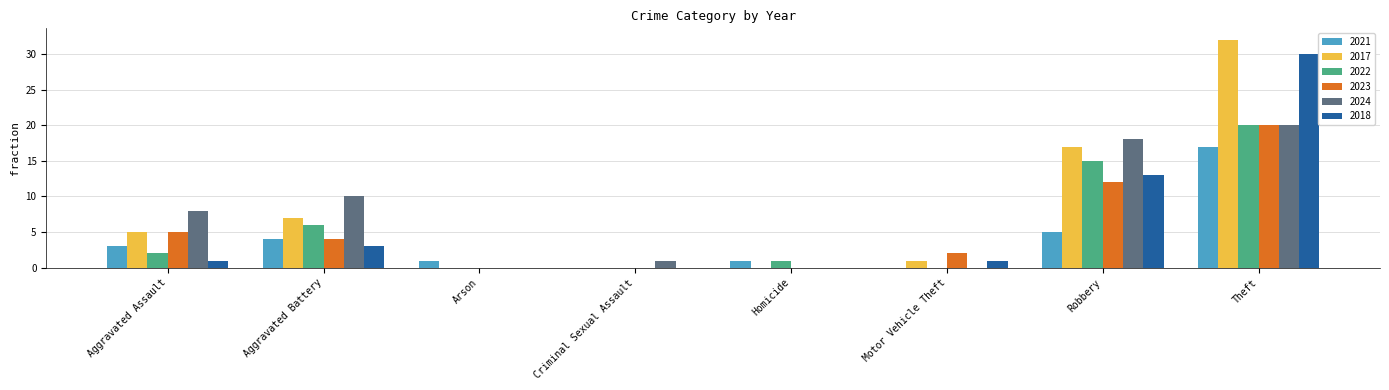

The 2022 series shows 2 at Aggravated Assault. True or false?

True